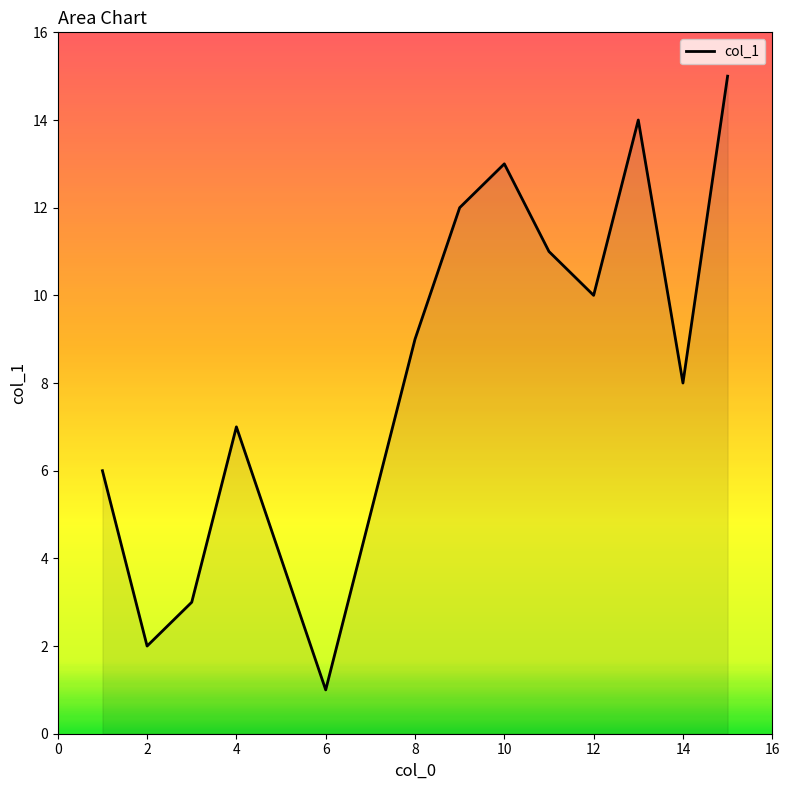

What is the maximum value shown in the chart?

15